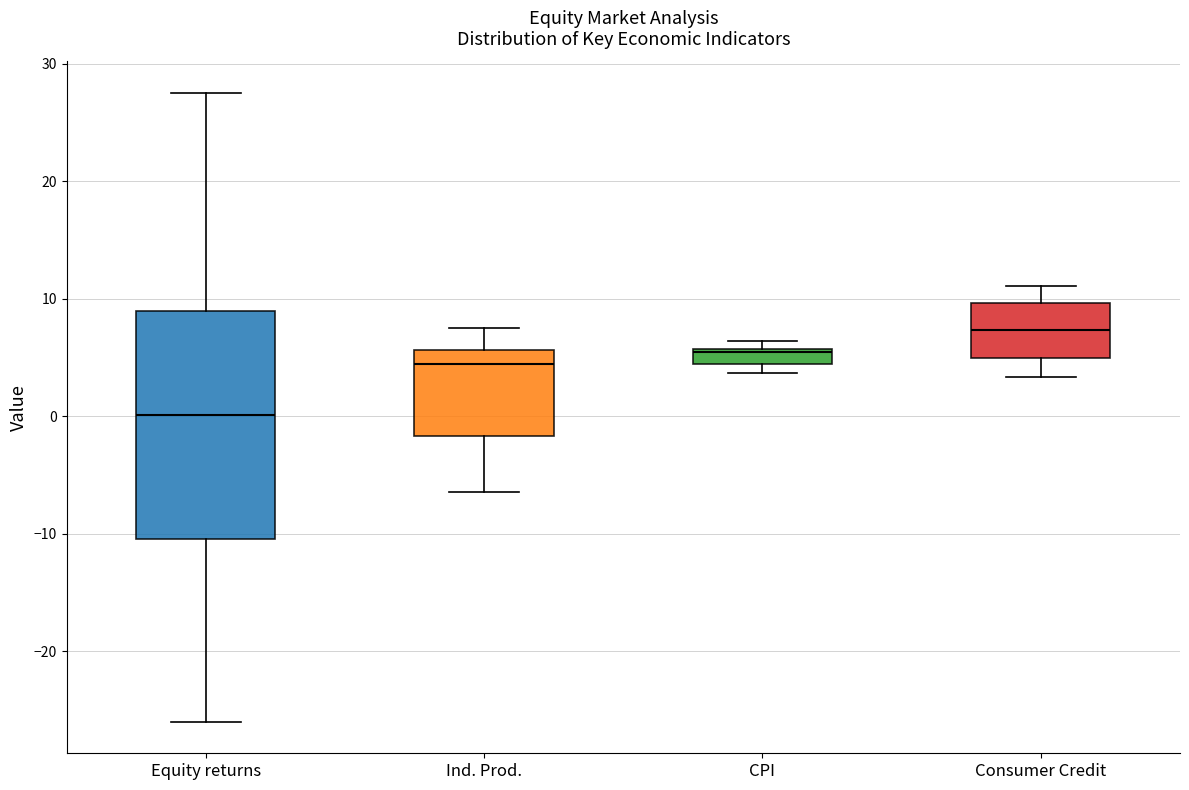

Comparing the boxes themselves (not the whiskers), which one is the tallest?

Equity returns